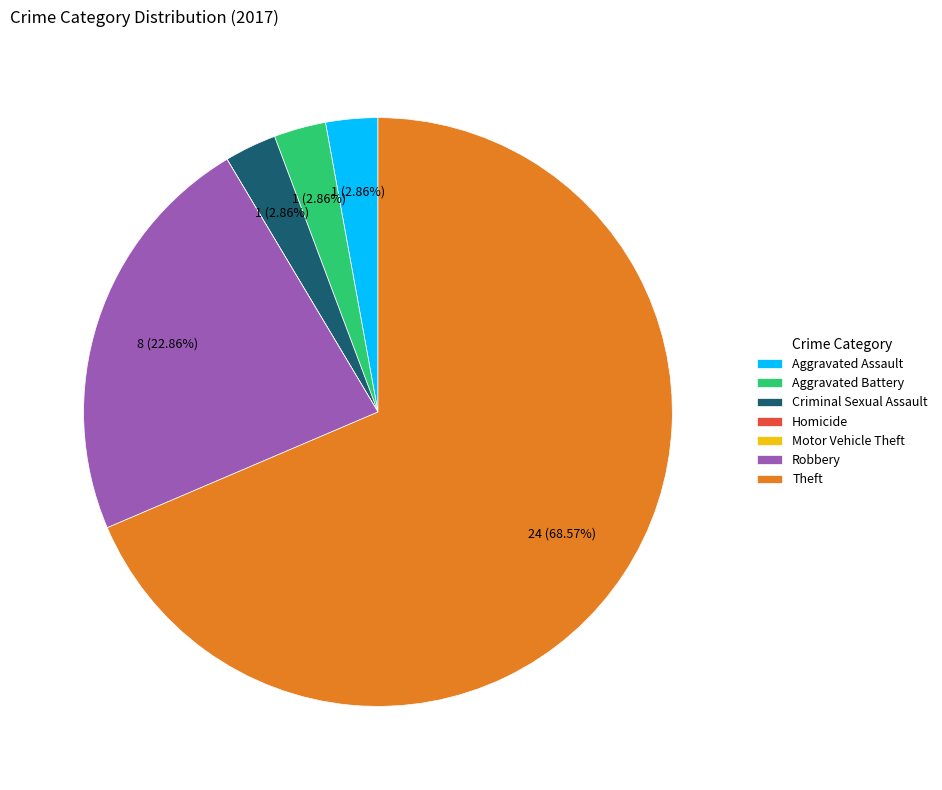

To the nearest percent, what portion does Aggravated Assault represent?

3%